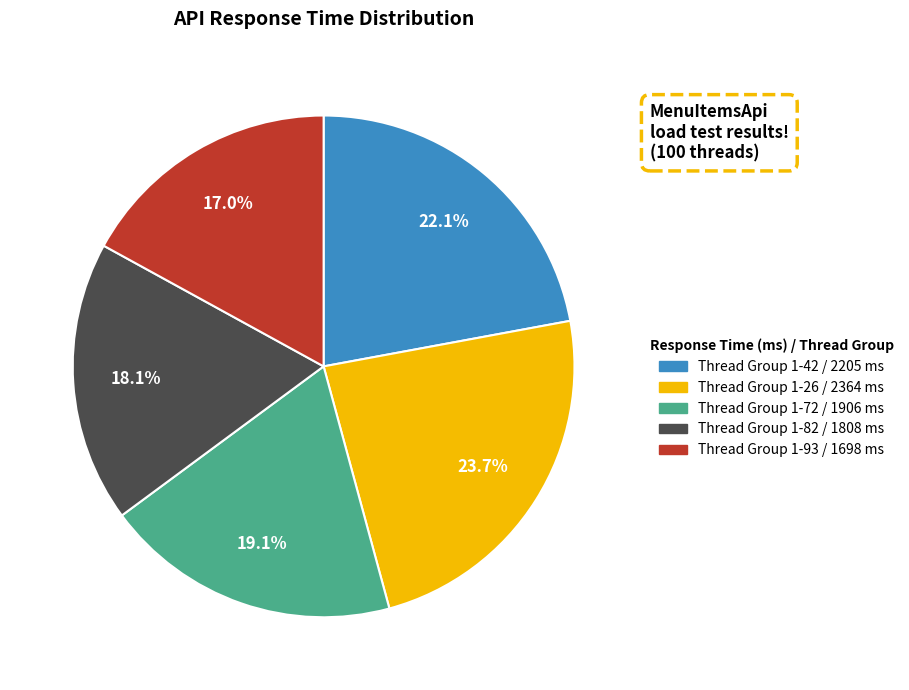

Does any single category account for the majority?

No